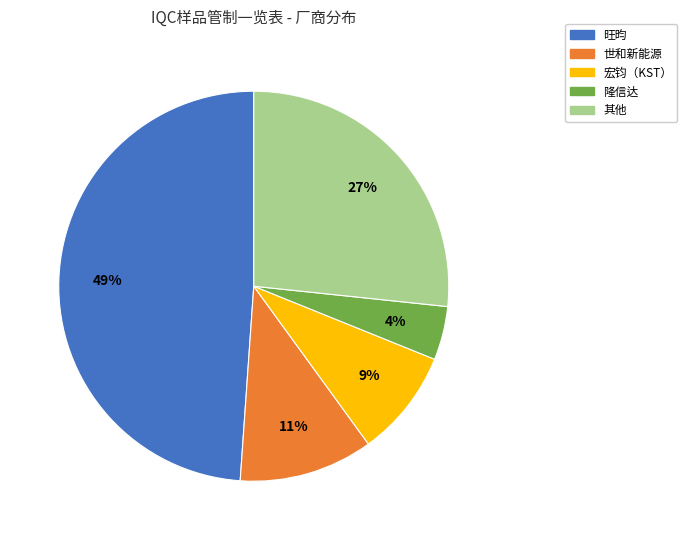

To the nearest percent, what is the average slice percentage?

20%